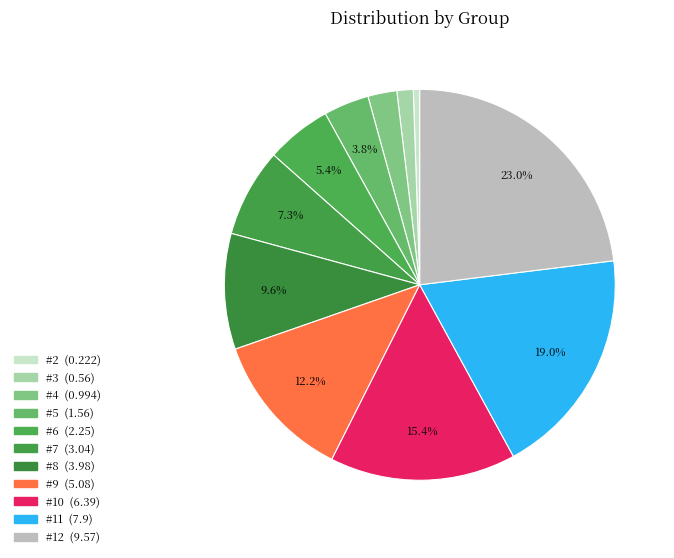

To the nearest percent, what is the average slice percentage?

9%